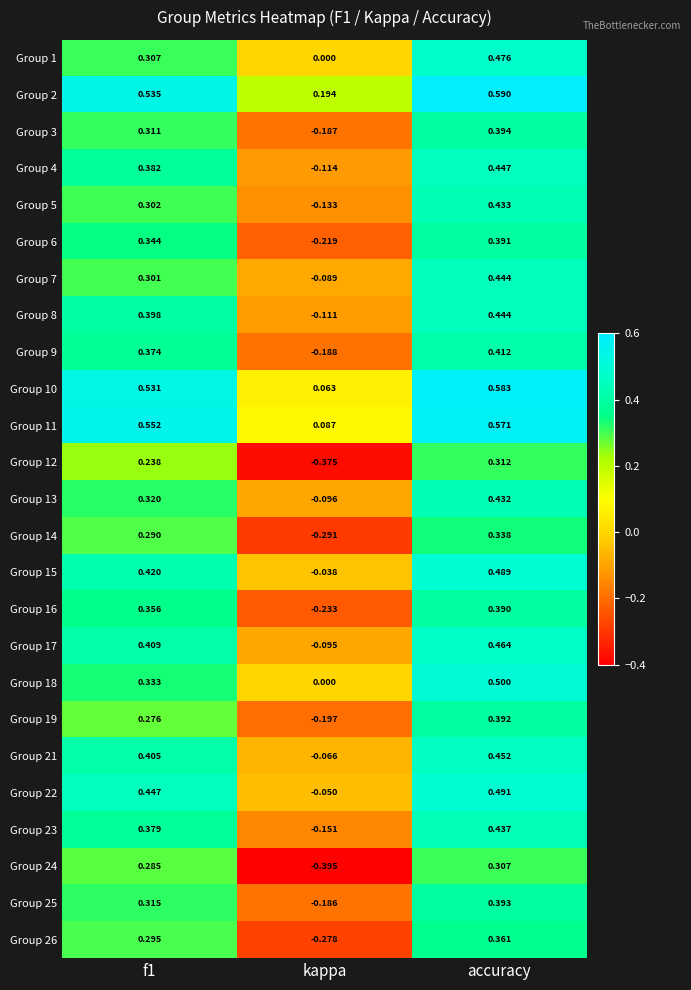

At which category is the sum across all series the highest?

accuracy